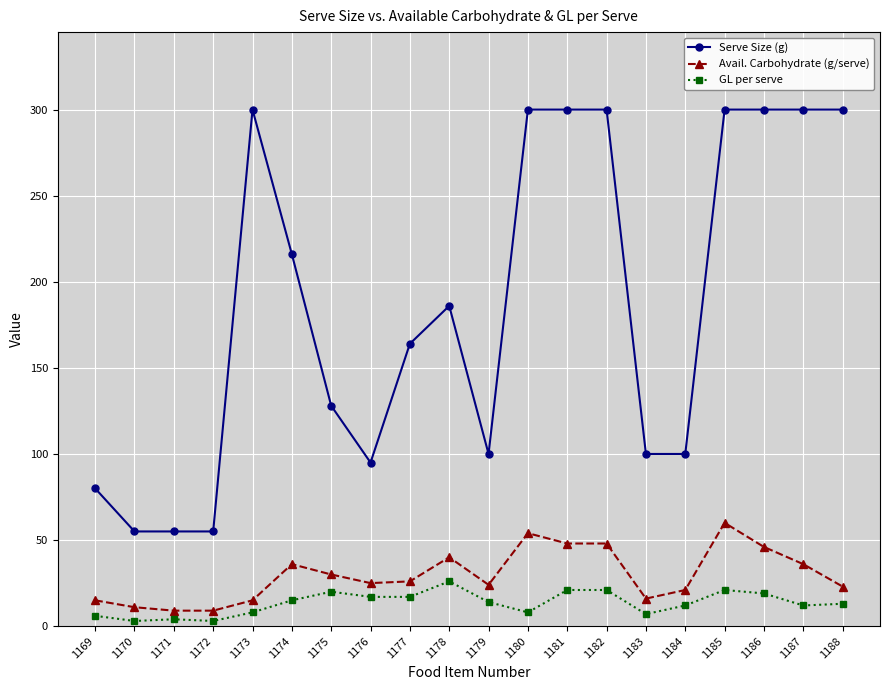

What is the difference between the maximum and minimum values in the Serve Size (g) series?

245